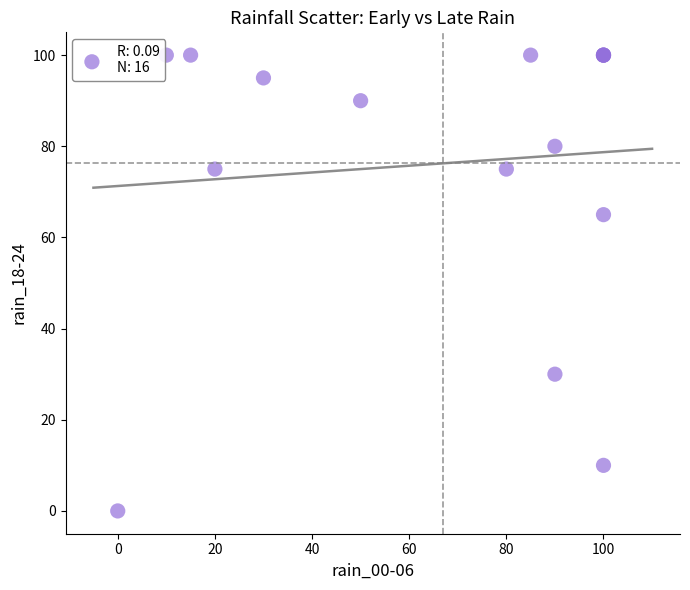

What Y value in the scatter plot is closest to 50?

65